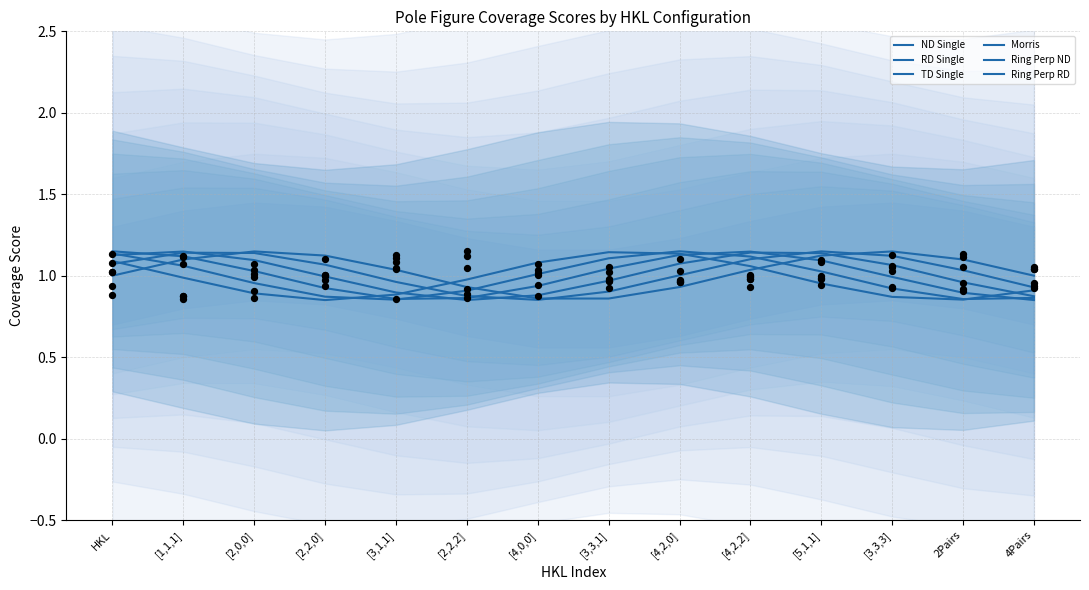

At which category is the sum across all series the highest?

[4,2,2]